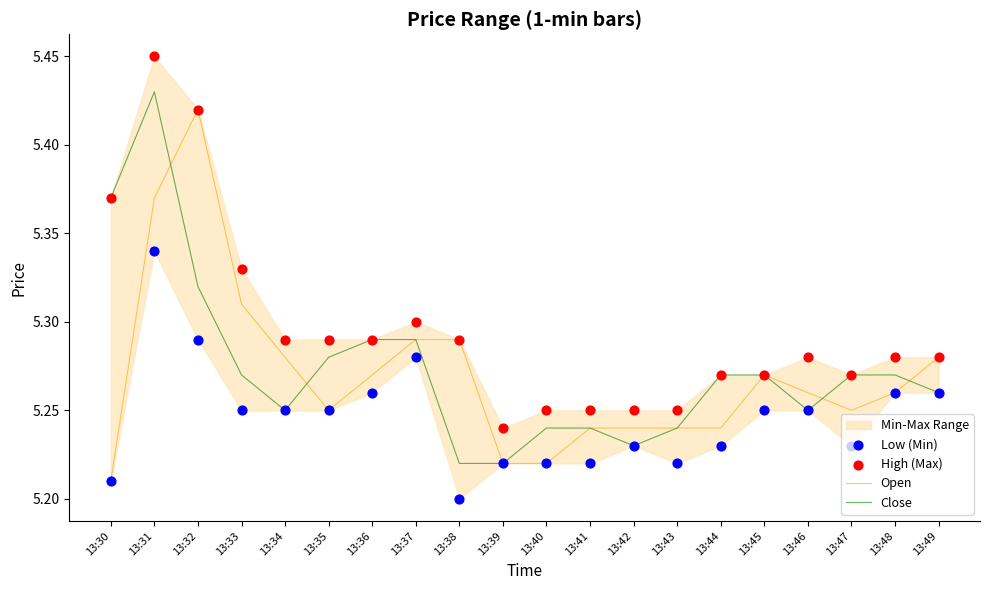

Which series has the widest spread of Y values?

Open